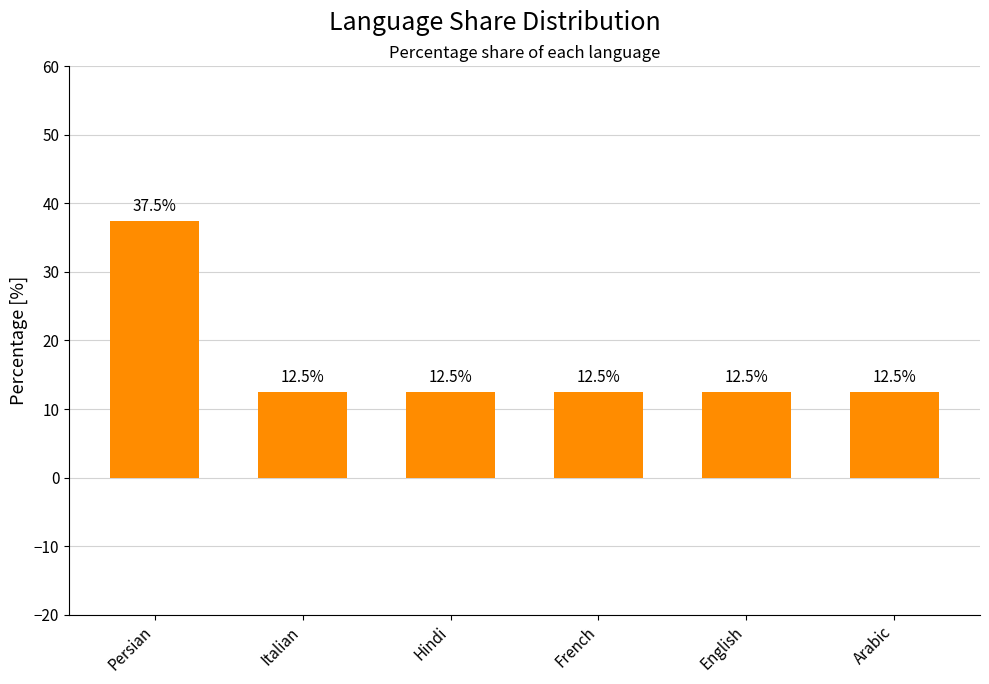

What value does the data have at Persian?

37.5